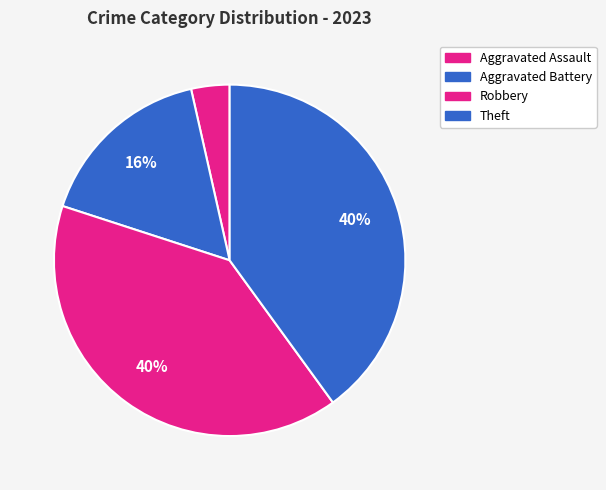

Between Aggravated Battery and Robbery, which is larger?

Robbery